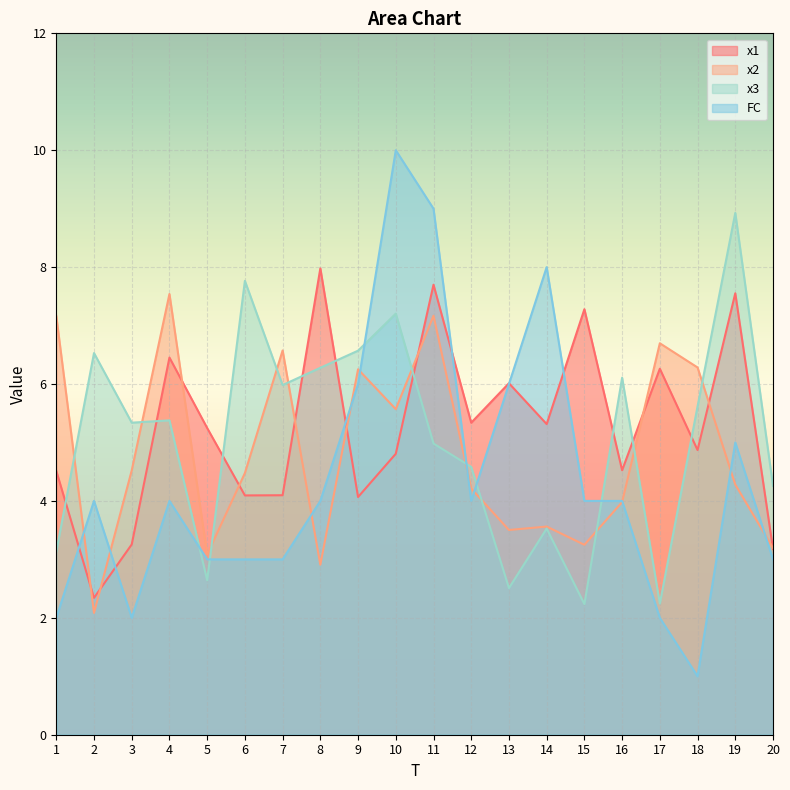

Which category has the lowest value in the x2 series?

2